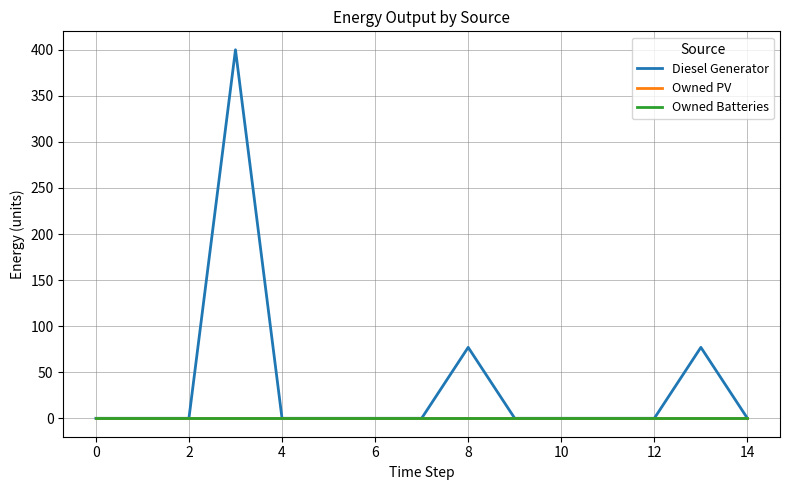

True or false: Diesel Generator and Owned Batteries intersect in this chart.

False